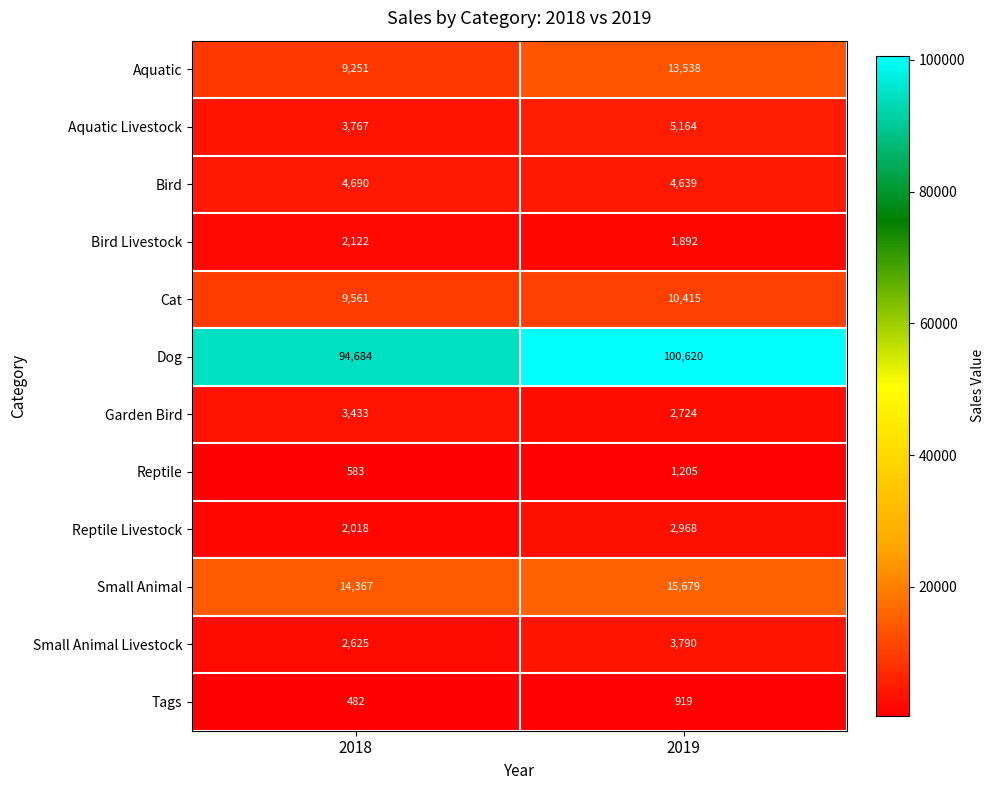

What is the difference between the maximum and minimum values in the Tags series?

437